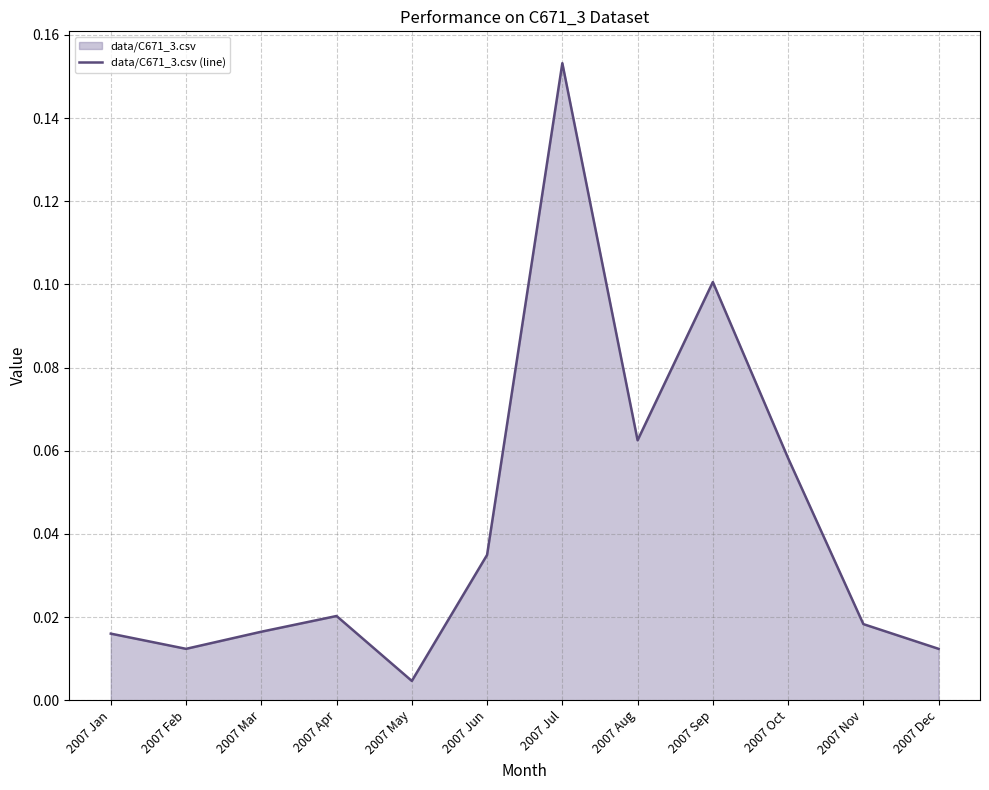

Which has a higher value, 2007 Aug or 2007 Mar?

2007 Aug